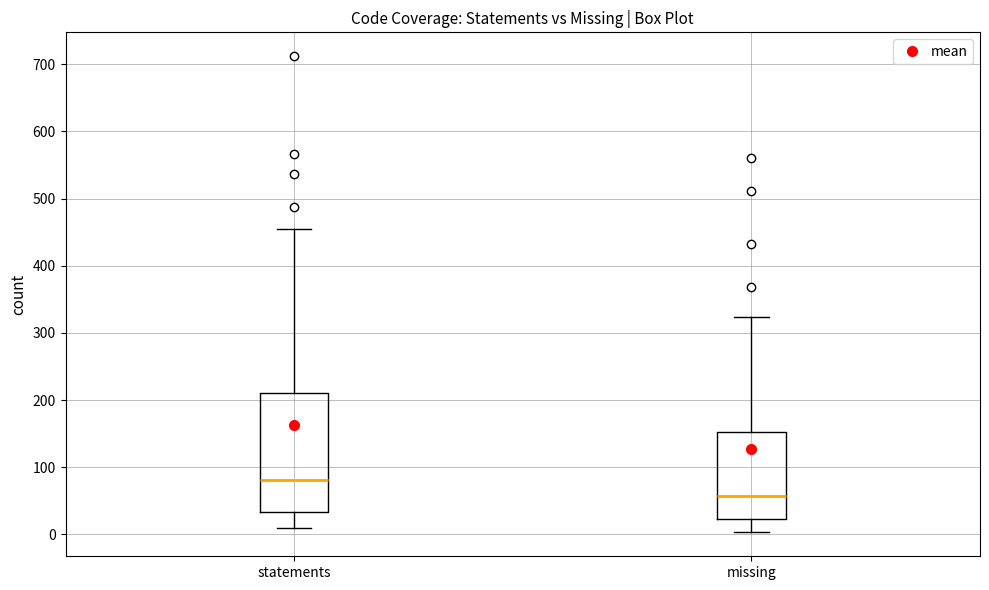

Which box's median line is the highest?

statements